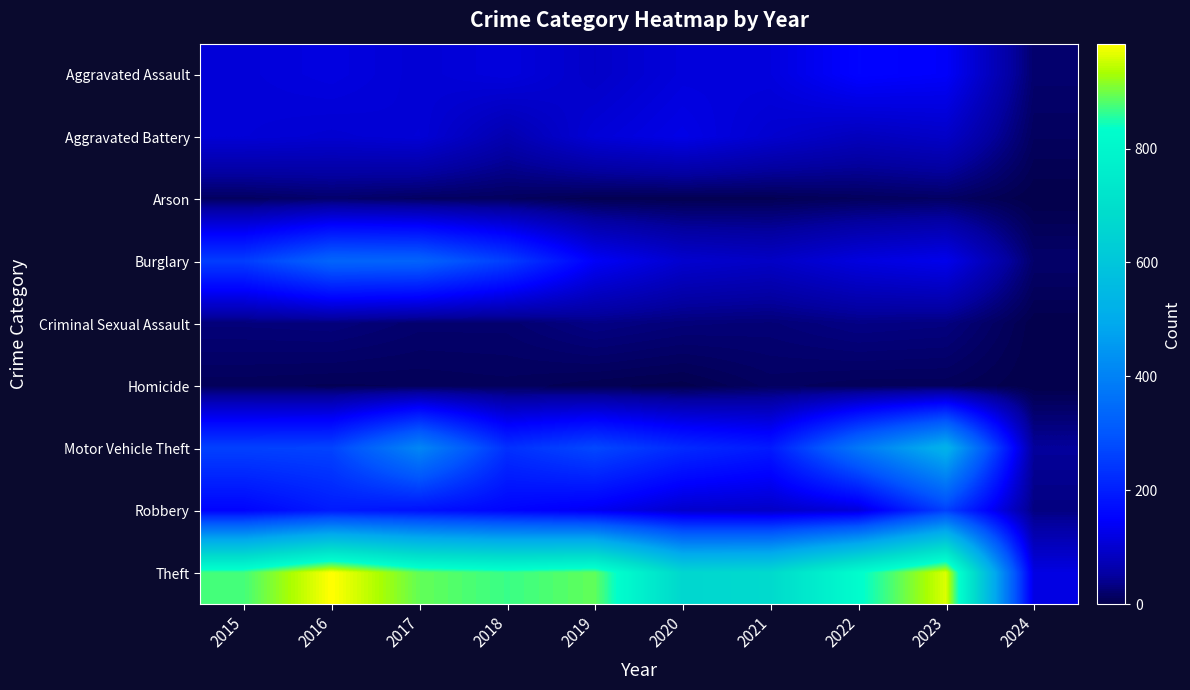

At 2022, list the series in order from largest to smallest.

Theft, Motor Vehicle Theft, Aggravated Assault, Burglary, Robbery, Aggravated Battery, Criminal Sexual Assault, Arson, Homicide